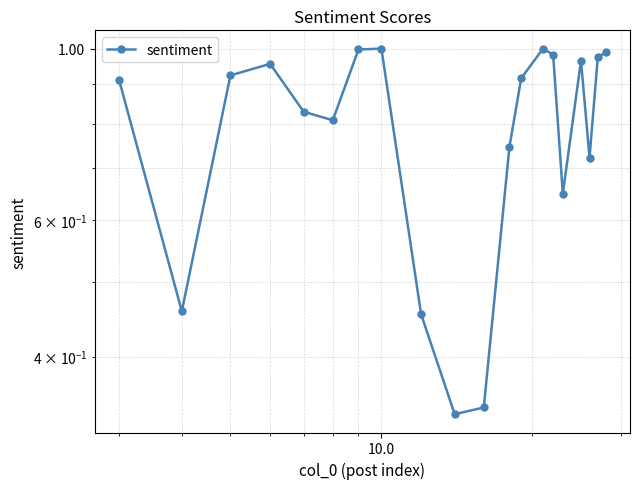

What is the minimum value shown in the chart?

0.3